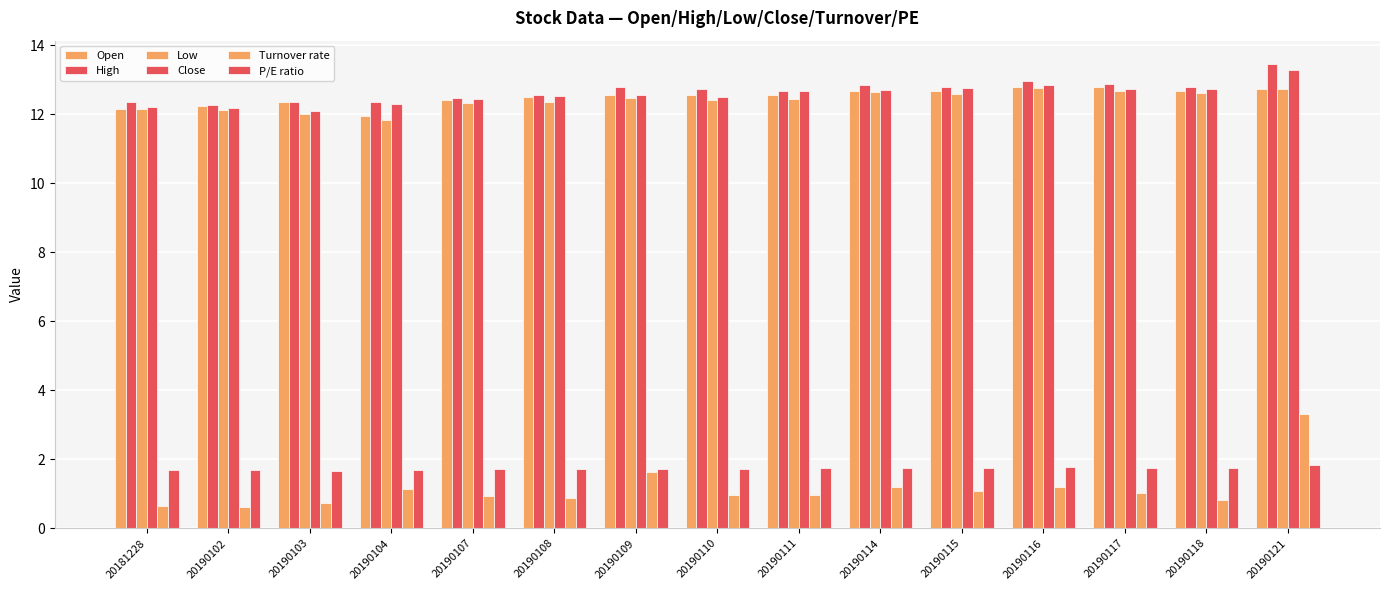

How many values in the Open series are below 12?

1